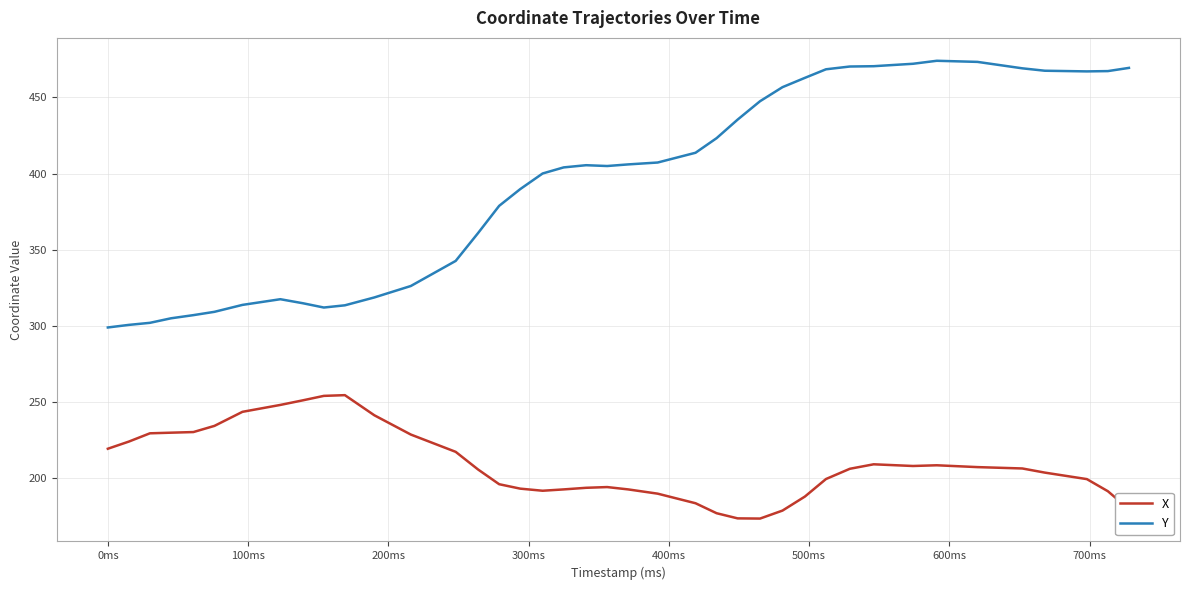

True or false: Y and X cross at least once.

False